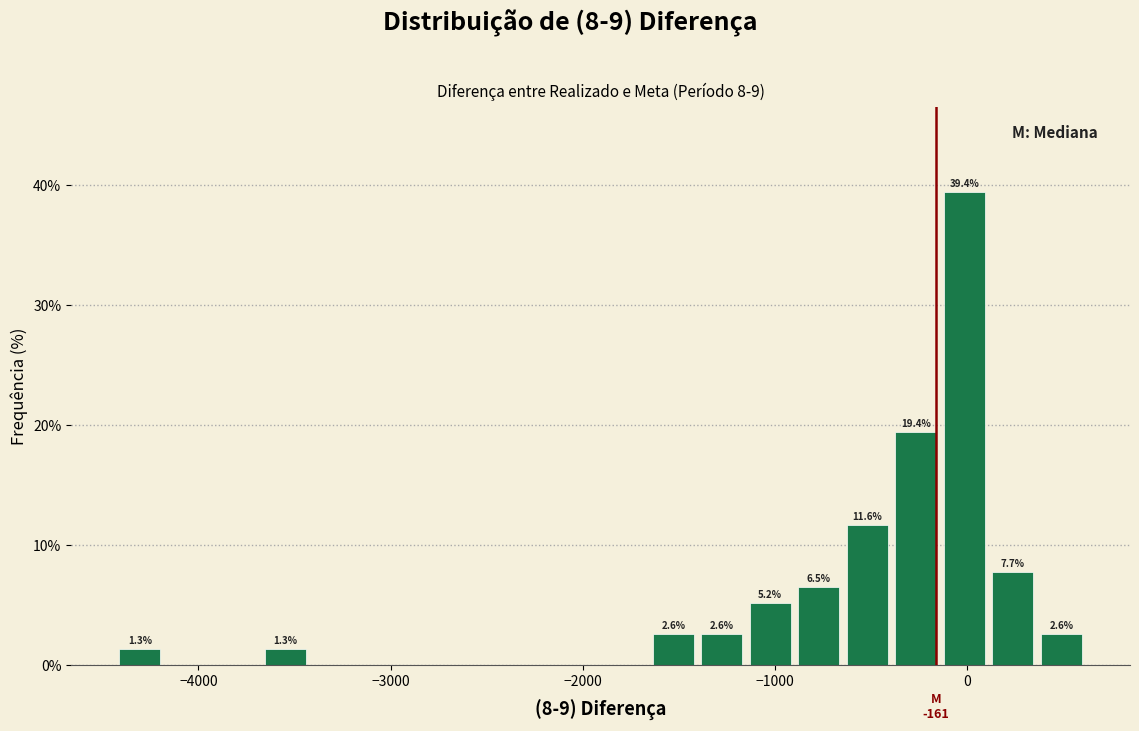

Around what value on the x-axis is the tallest bar? Give the approximate position of its centre, as read against the axis.

0